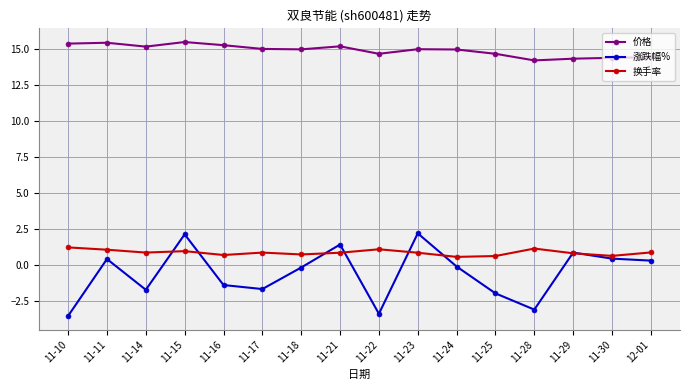

True or false: 涨跌幅% has more than 2 points higher than both neighbors.

True